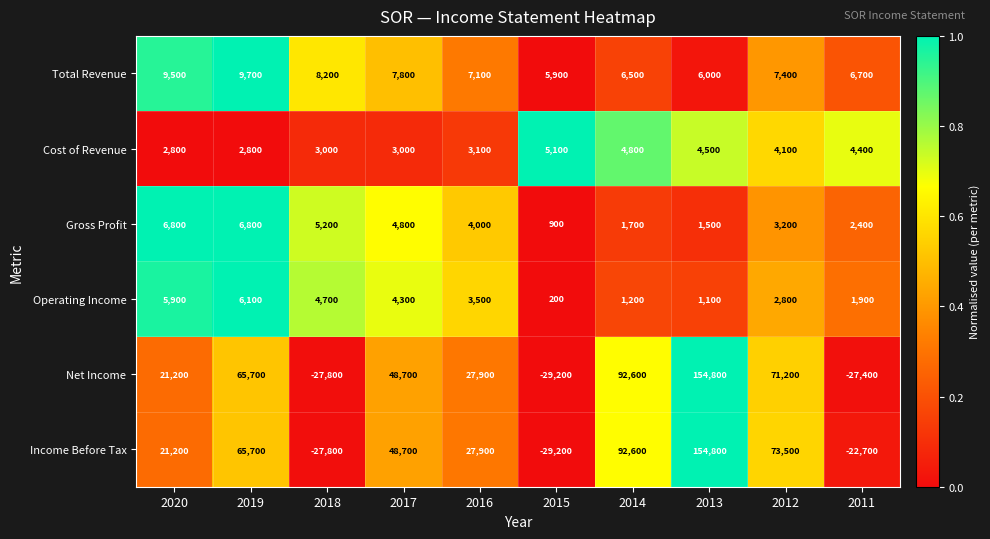

What is the maximum value shown in the chart?

154800